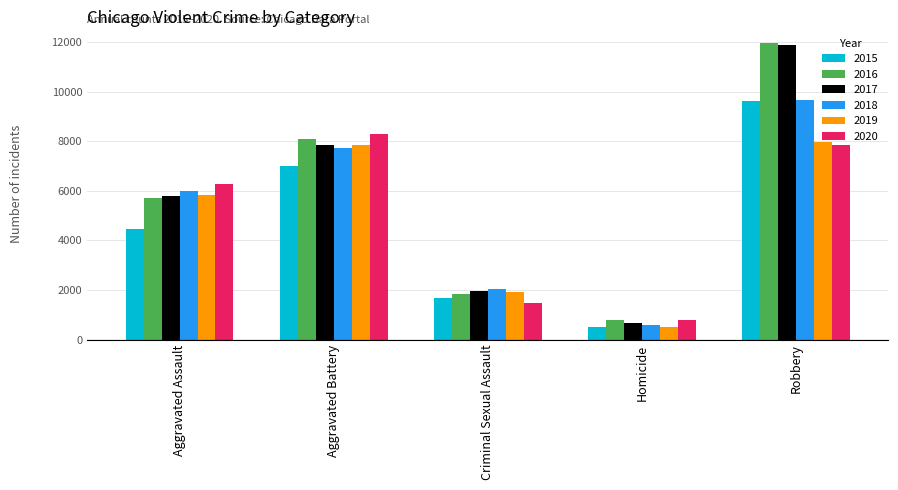

How many groups of bars are there?

5